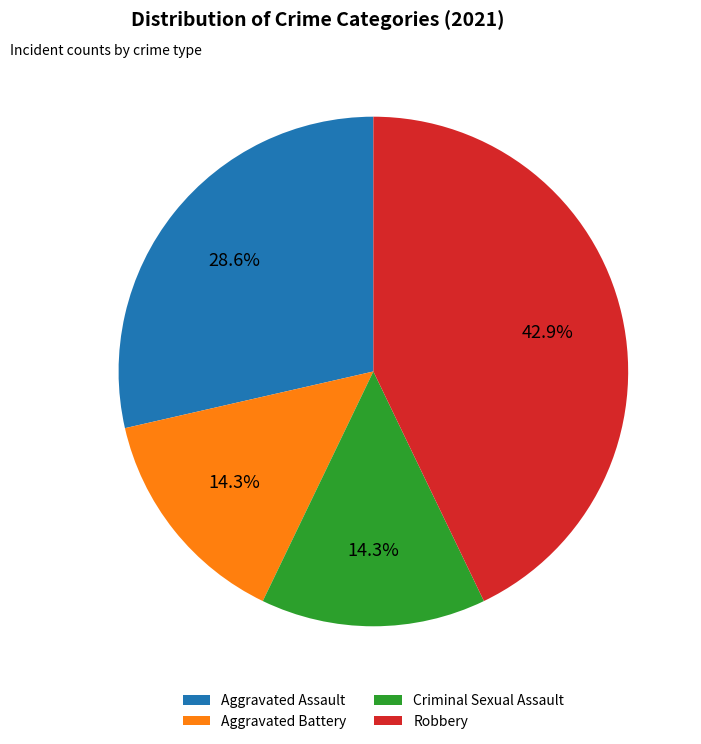

How many slices are in this pie chart?

4